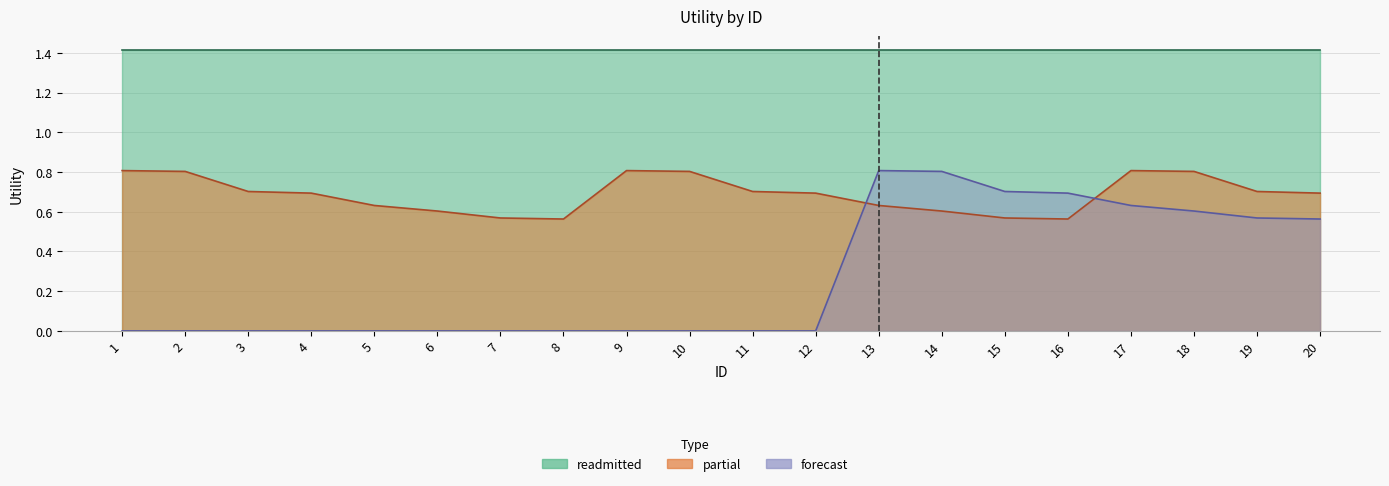

True or false: partial has more than 1 interior local peaks.

True